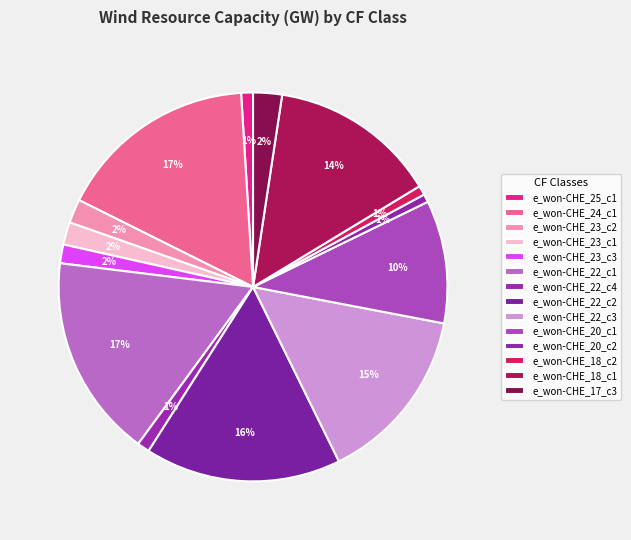

Which has a higher value, e_won-CHE_18_c1 or e_won-CHE_24_c1?

e_won-CHE_24_c1